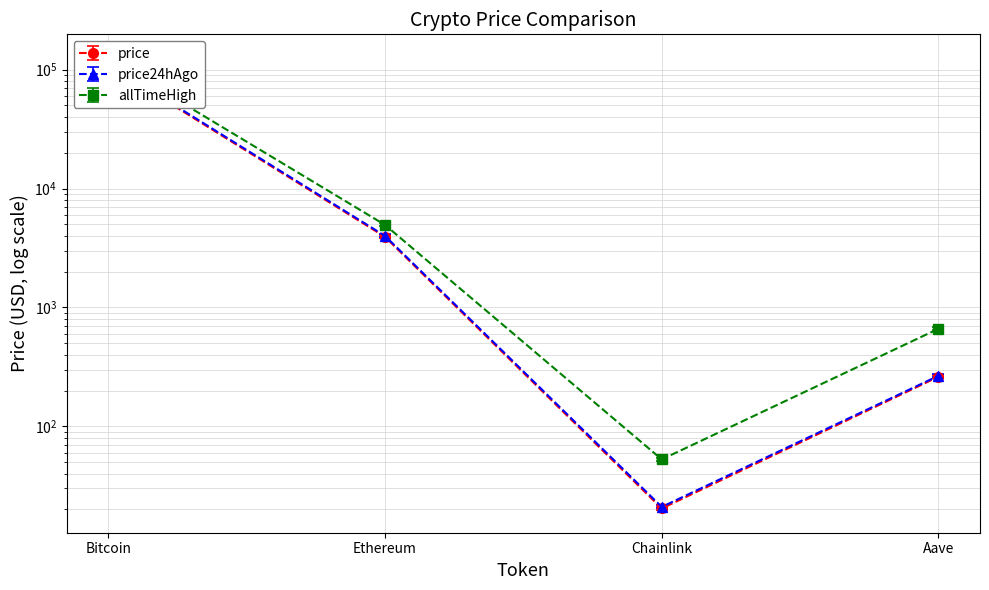

What is the label of the 3rd point from the left?

Chainlink